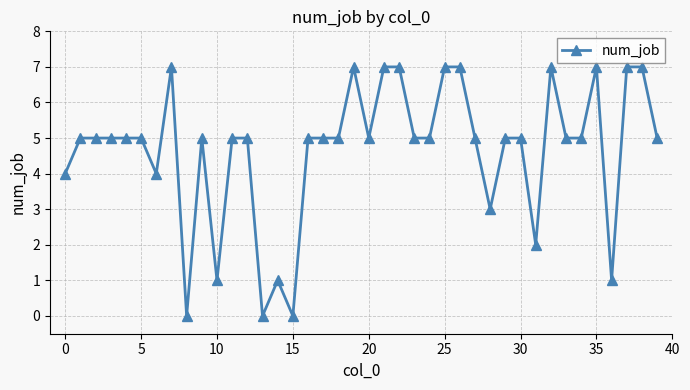

True or false: the data has more than 1 interior local peaks.

True